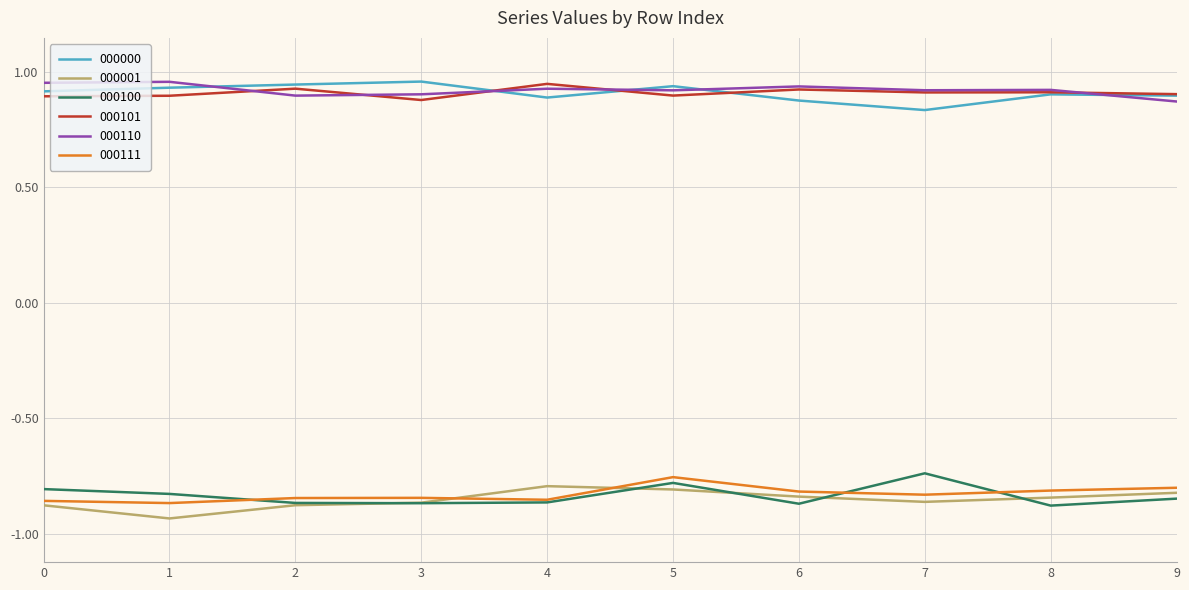

True or false: 000100 and 000110 cross at least once.

False